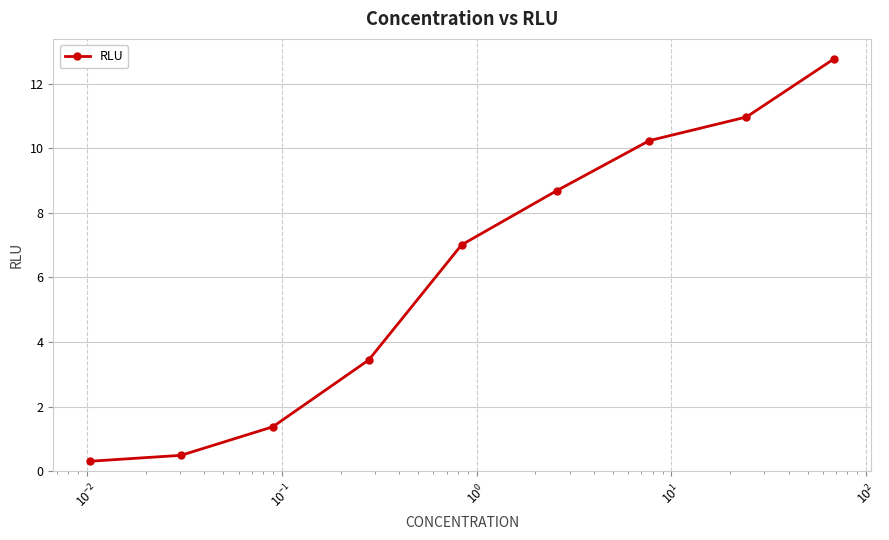

How many values are below 7?

4